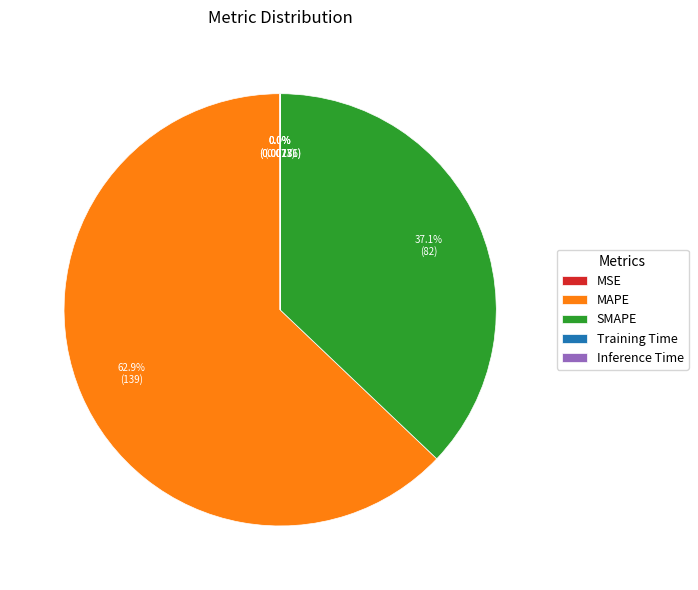

To the nearest percent, what is the average slice percentage?

20%